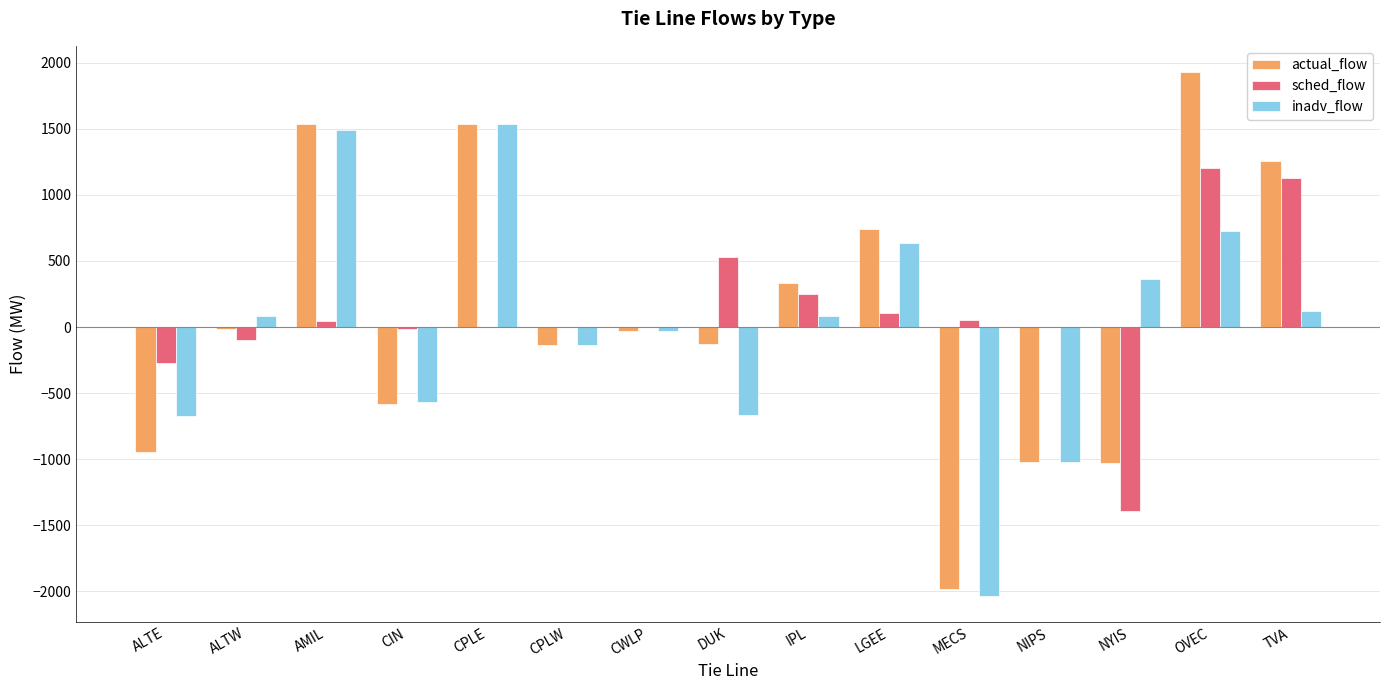

What is the sum of all actual_flow values?

1443